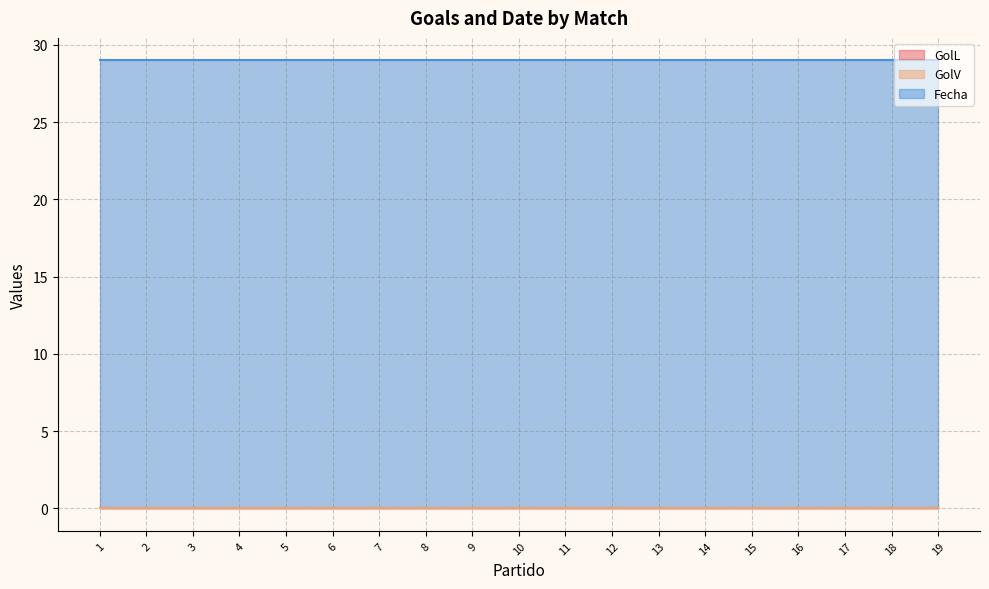

Which series has the largest total across all categories?

Fecha